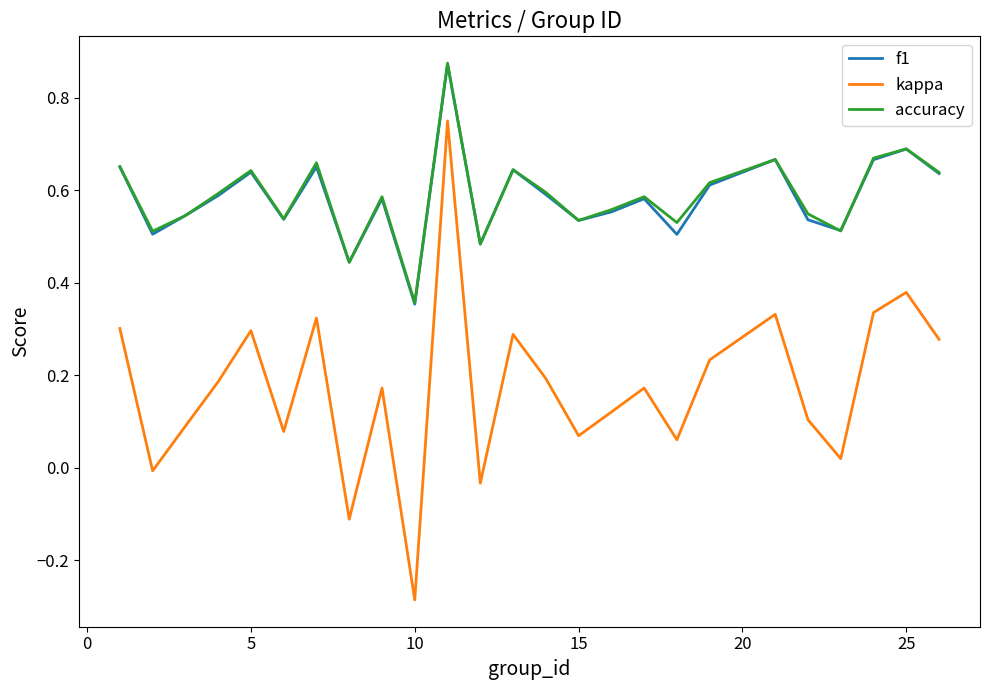

True or false: kappa and f1 cross at least once.

False